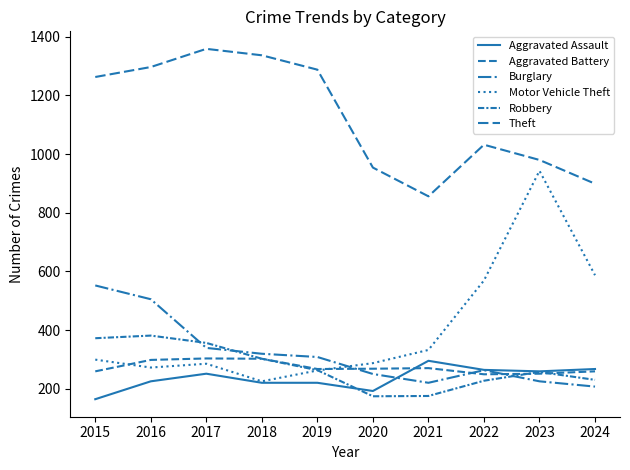

How many lines are shown in the chart?

6